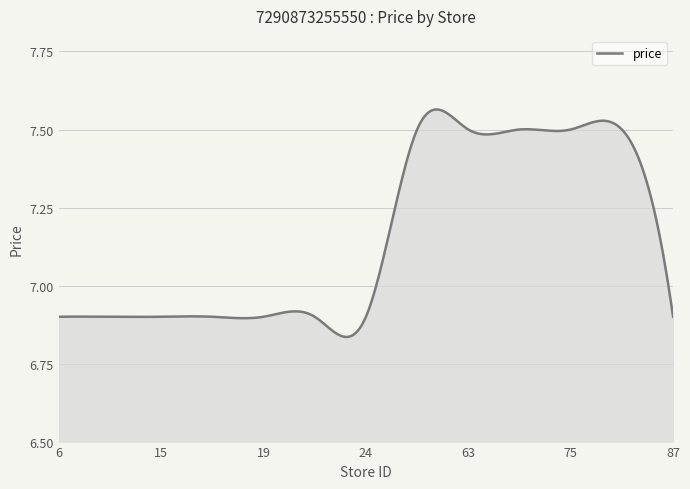

How many lines are shown in the chart?

1